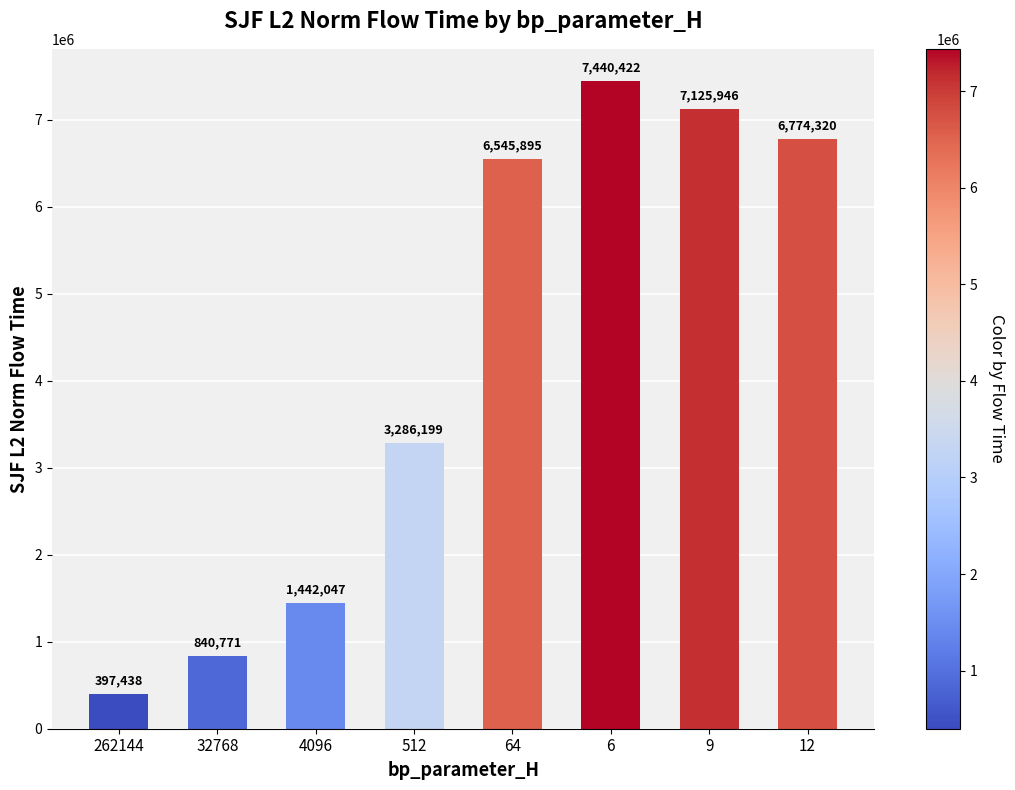

How many data points are above 6545894?

4